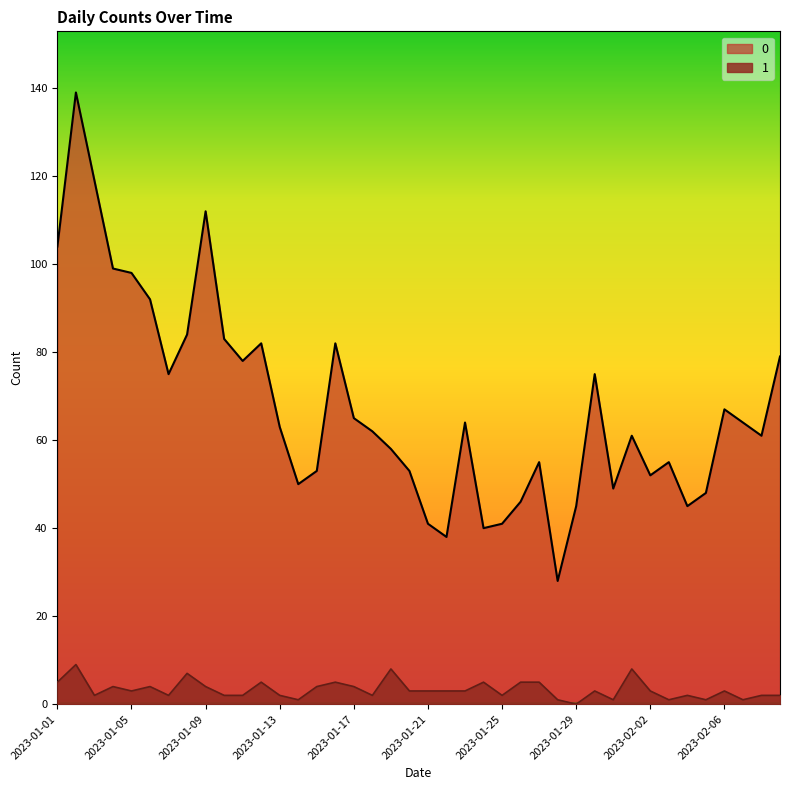

What is the difference between the highest and lowest values at 2023-01-06?

88